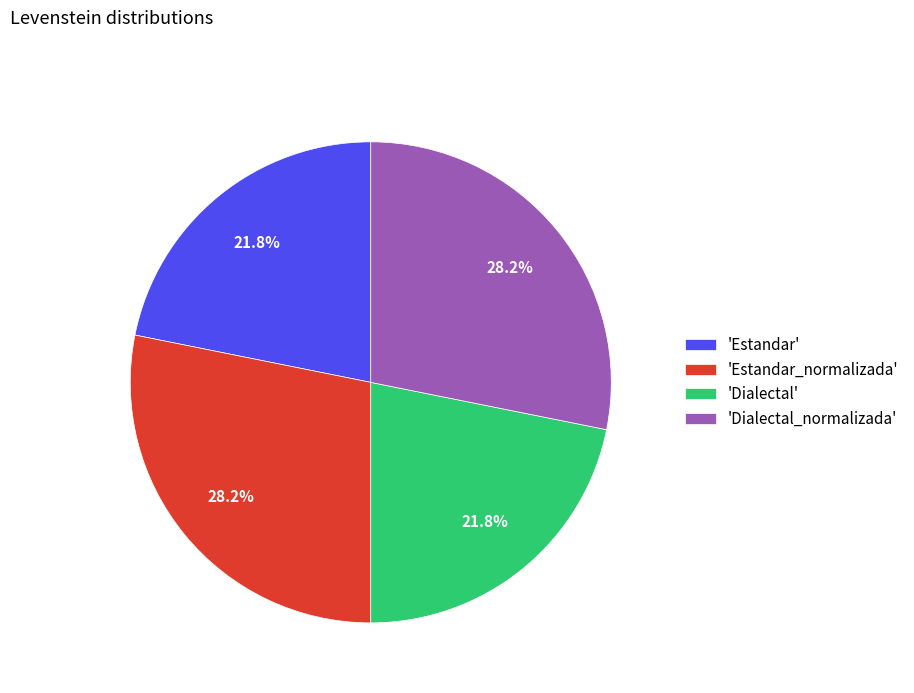

Does 'Dialectal' account for over 50% of the chart?

No